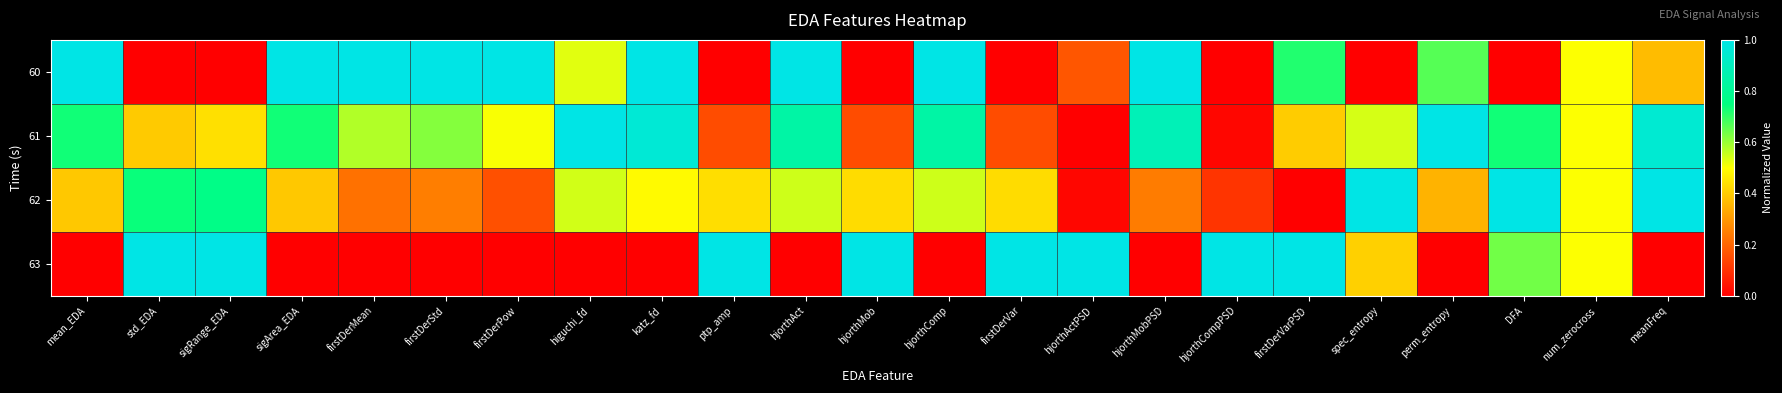

What is the total value across all series at sigArea_EDA?

2.1